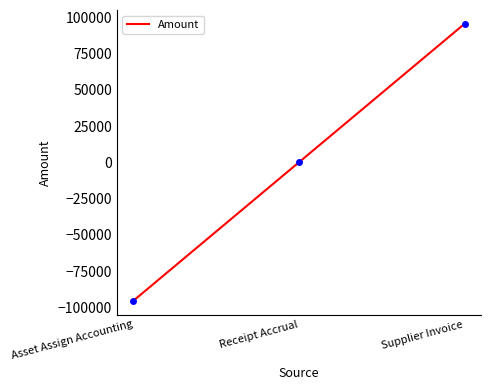

What is the change in value from Asset Assign Accounting to Supplier Invoice?

+190913.5